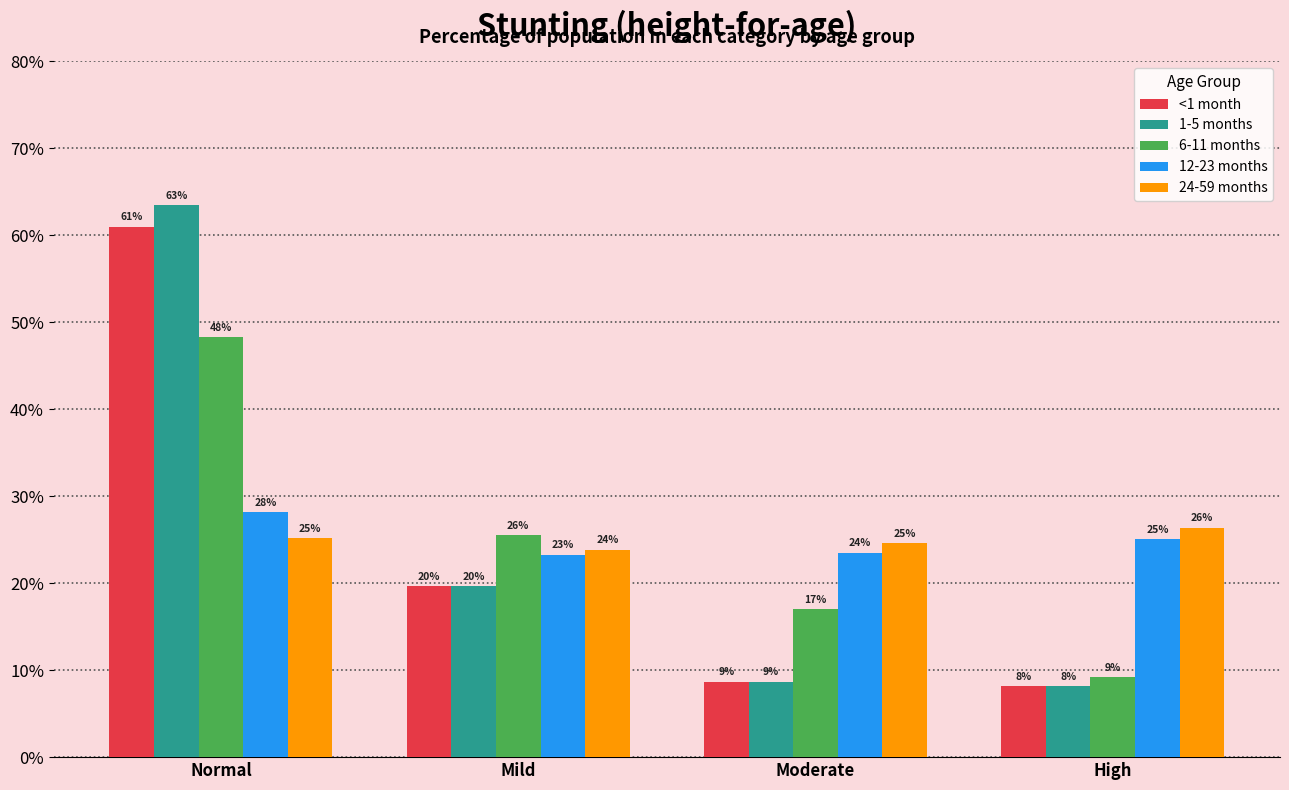

Does the chart contain stacked bars?

No